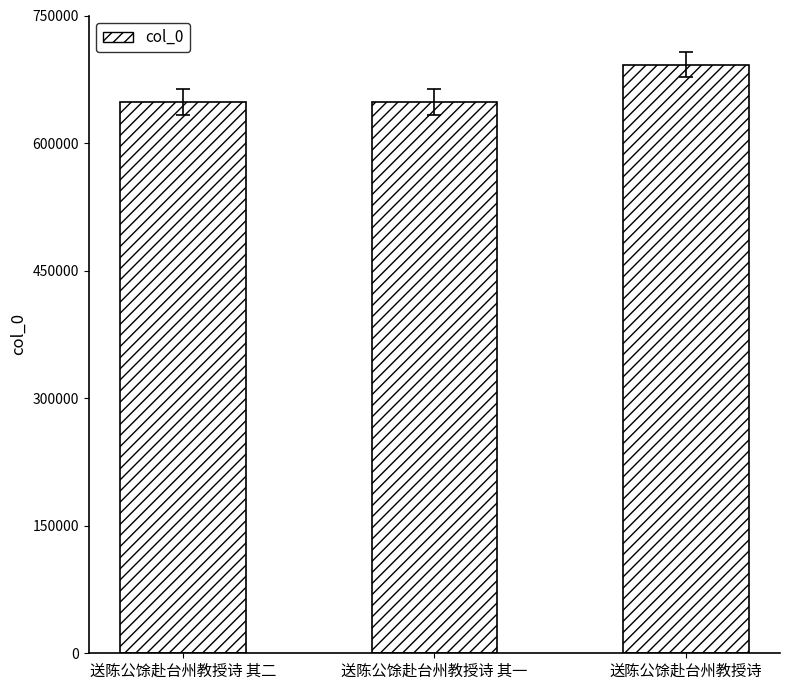

True or false: the data shows 648129 at 送陈公馀赴台州教授诗 其二.

True